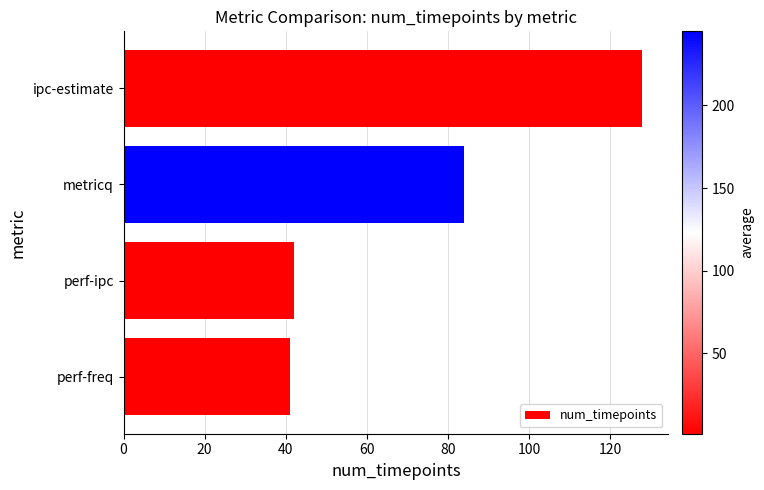

Are the bars grouped side by side (vs. stacked)?

No